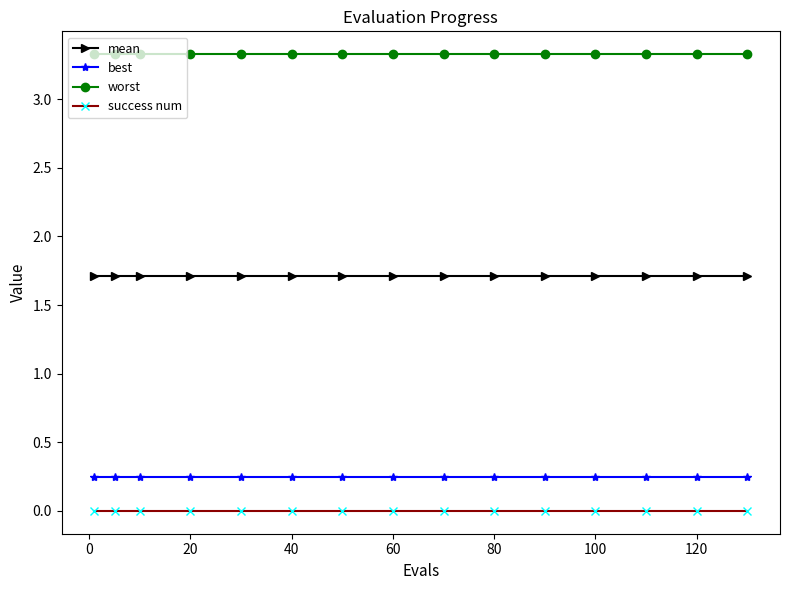

What is the maximum value shown in the chart?

3.3